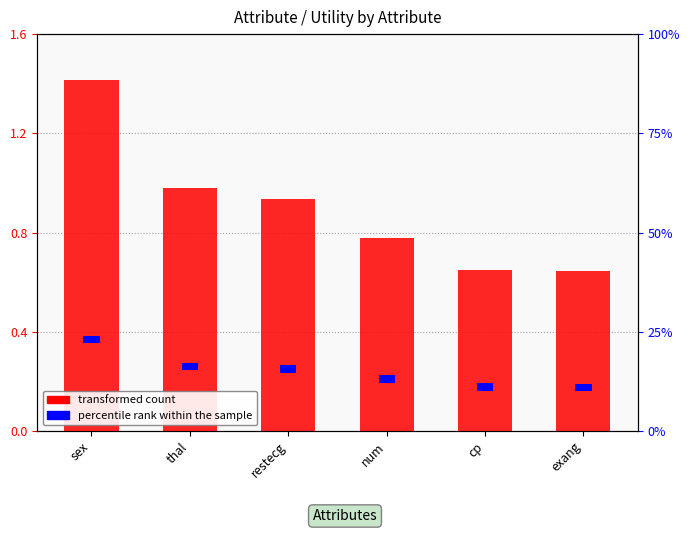

Does the chart contain stacked bars?

No